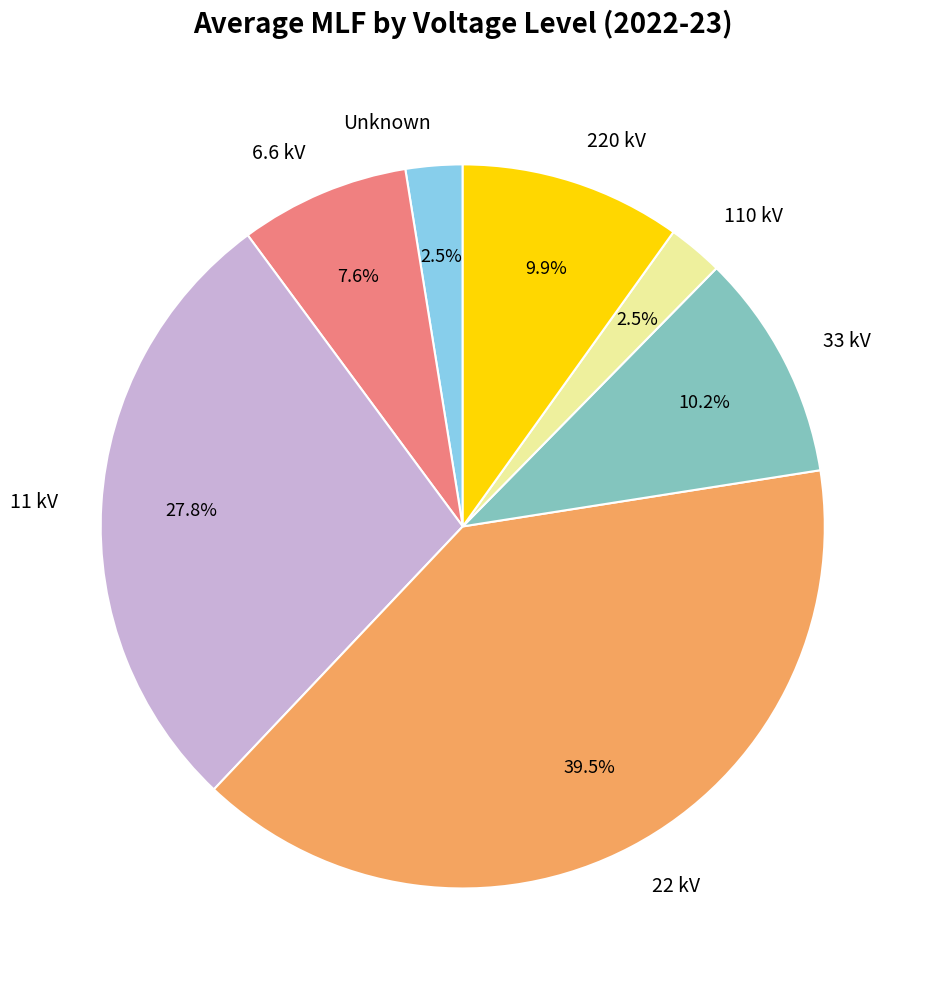

Does Unknown represent more than half of the total?

No